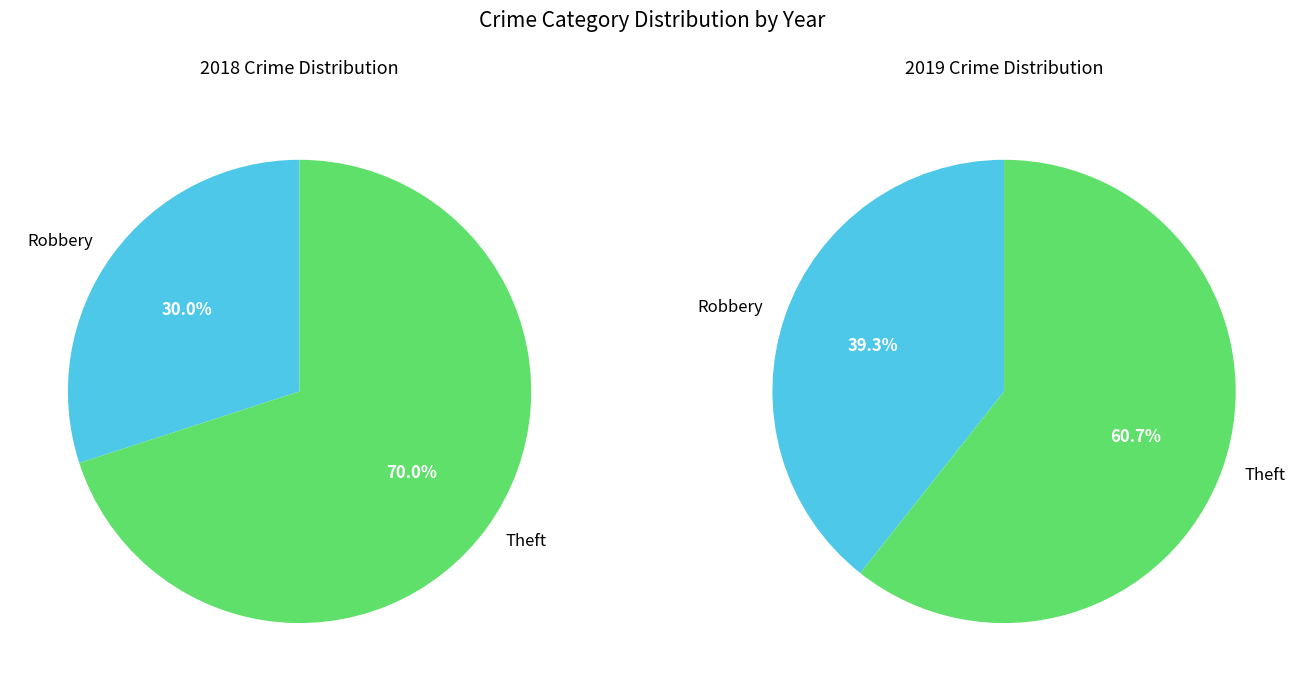

What is the largest slice in the pie chart?

Theft